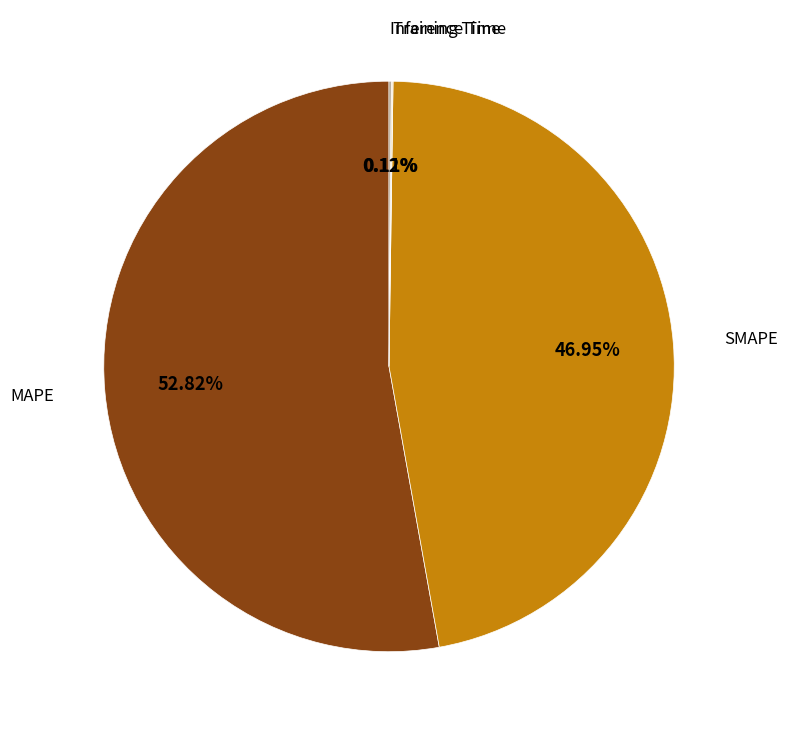

Does any single category account for the majority?

Yes